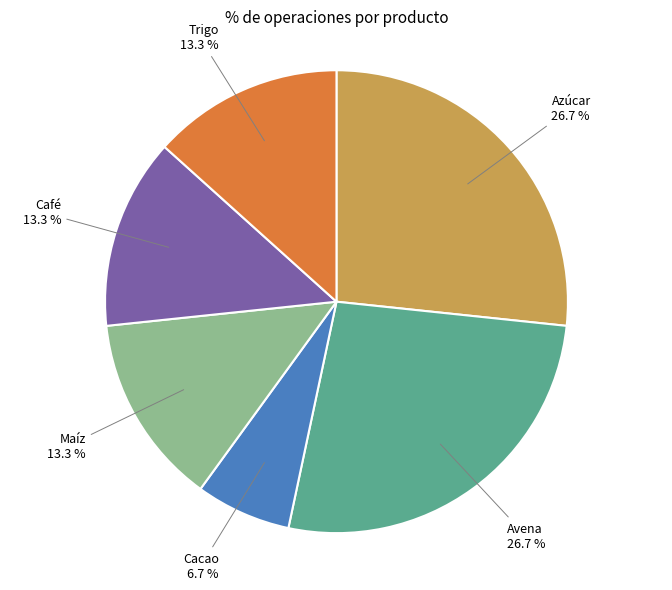

Is there any slice that represents more than half of the pie?

No